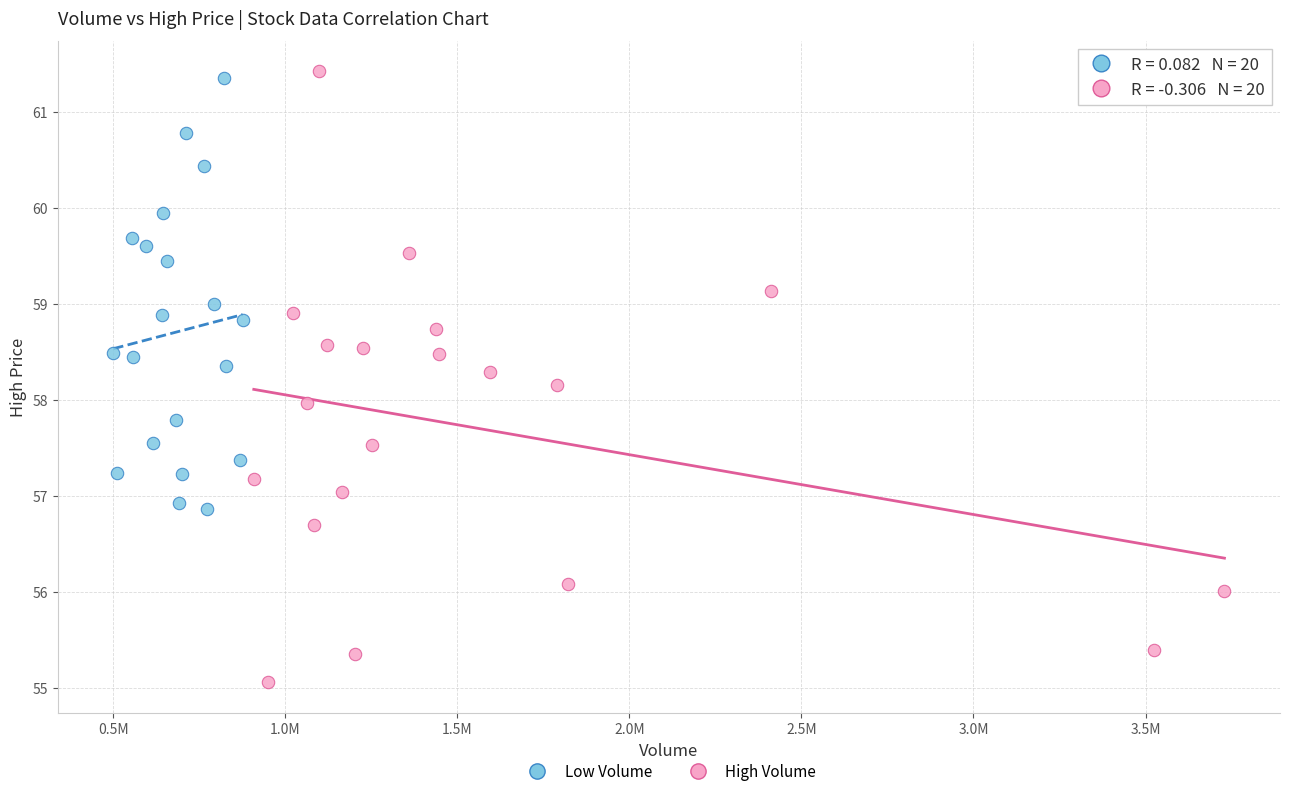

Which series reaches the maximum Y coordinate?

High Volume